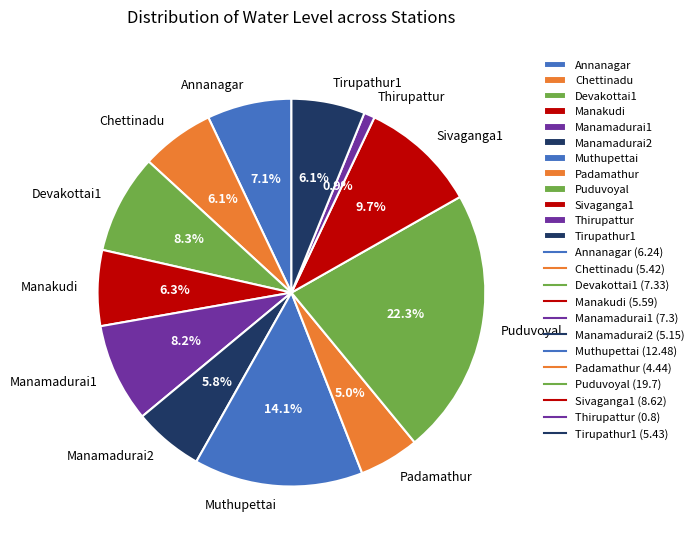

How many segments does this pie chart have?

12